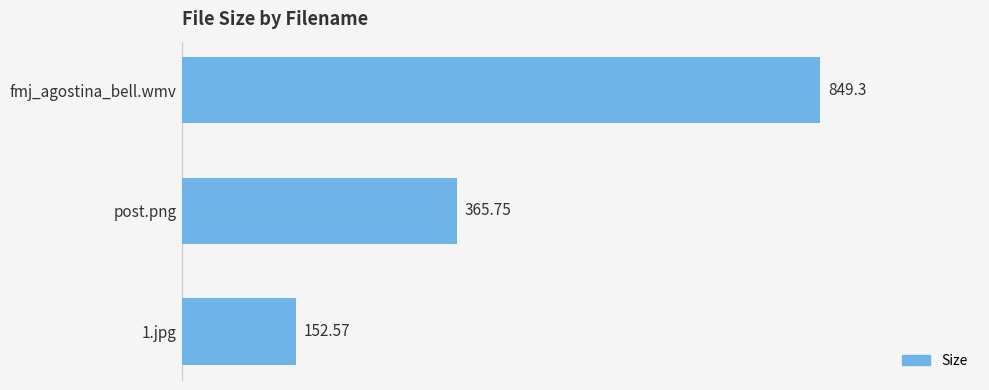

What is the label of the 3rd bar from the bottom?

fmj_agostina_bell.wmv